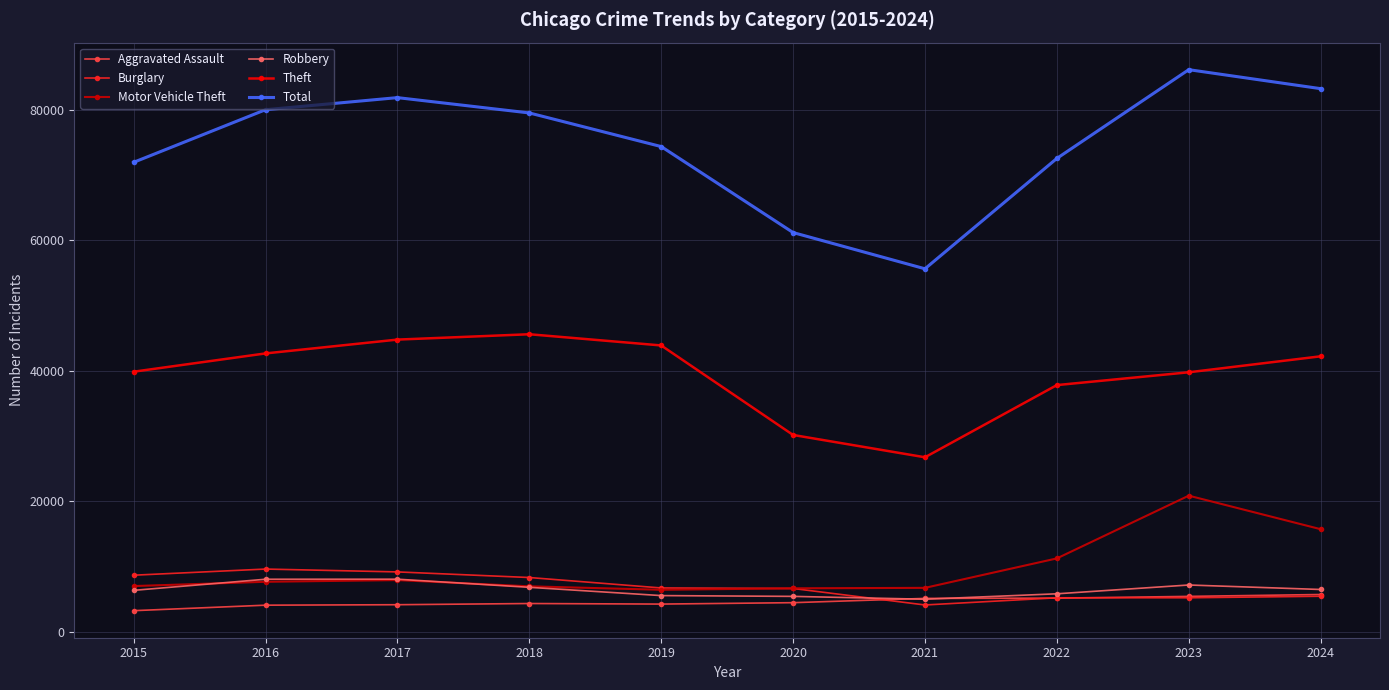

What is the smallest value displayed?

3205